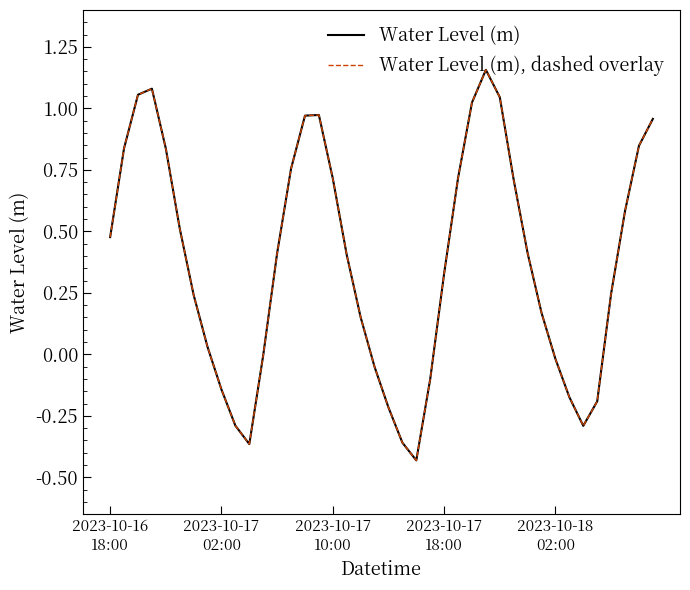

Is this an area chart (filled region under the line)?

No